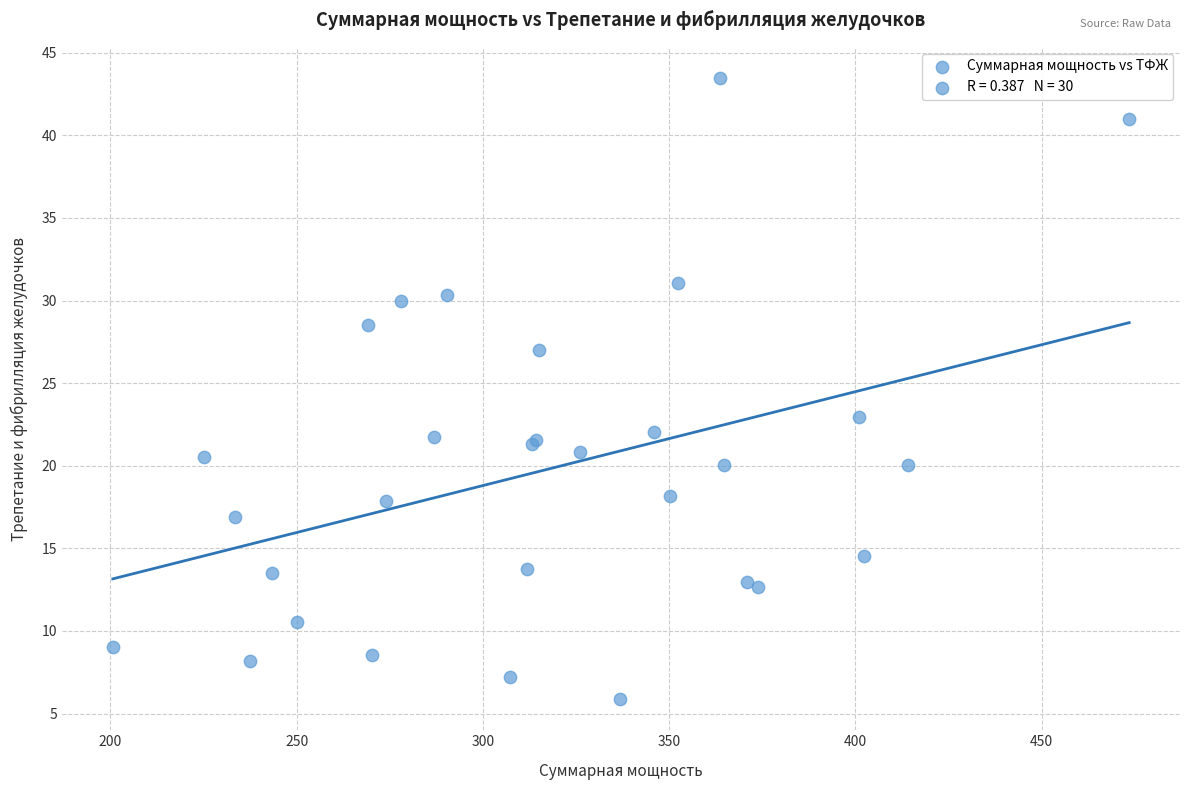

What Y value in the scatter plot is closest to 24?

23.0